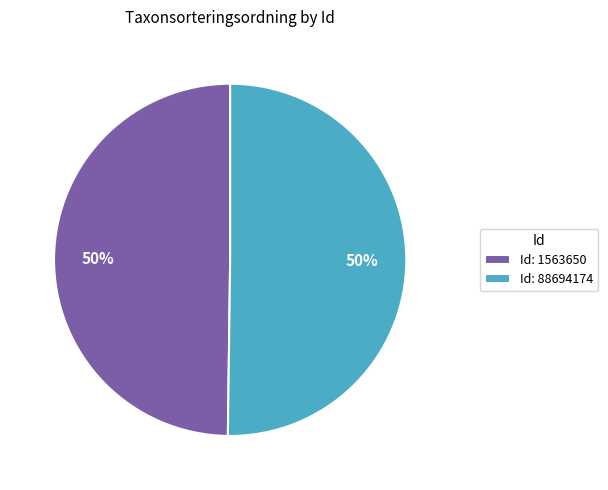

What percentage is the Id: 1563650 slice, to the nearest percent?

50%